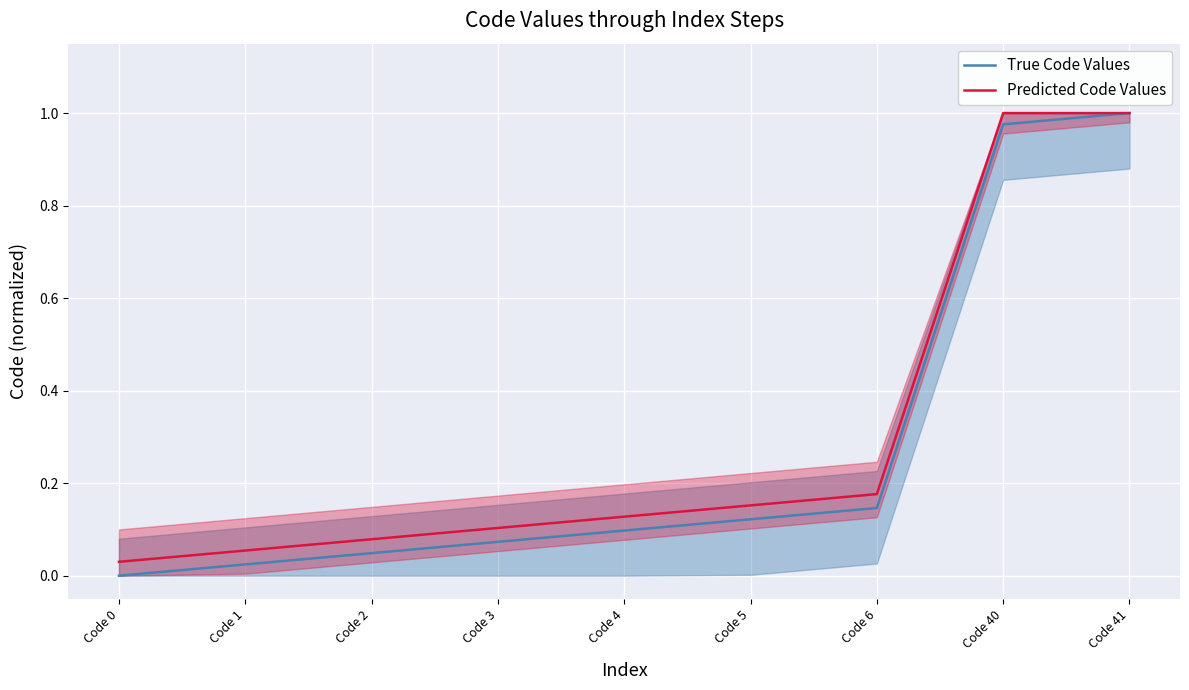

What is the difference between the Predicted Code Values values at Code 4 and Code 0?

0.1